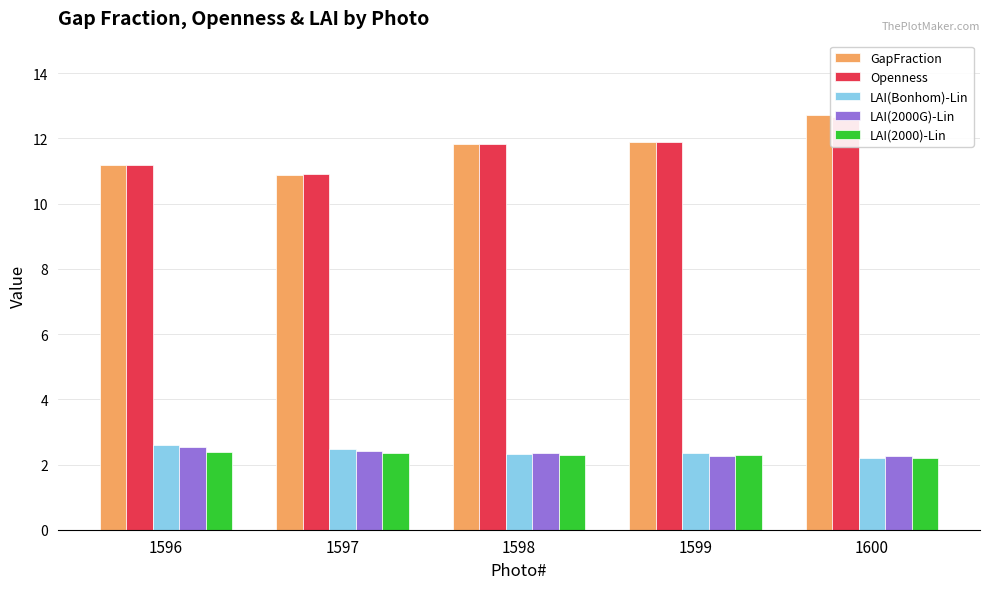

What is the average value of the LAI(Bonhom)-Lin series?

2.4